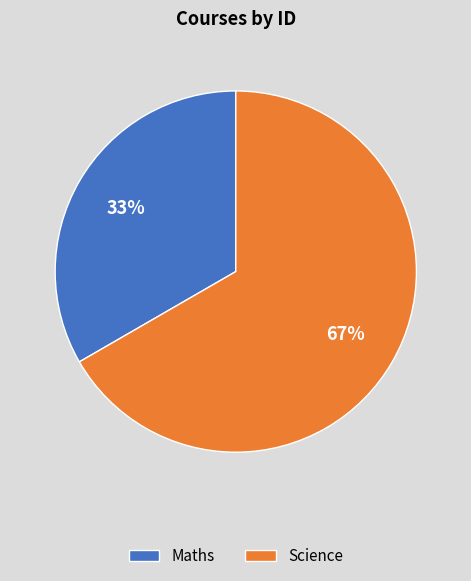

The Maths slice represents 28% of the pie. True or false?

False